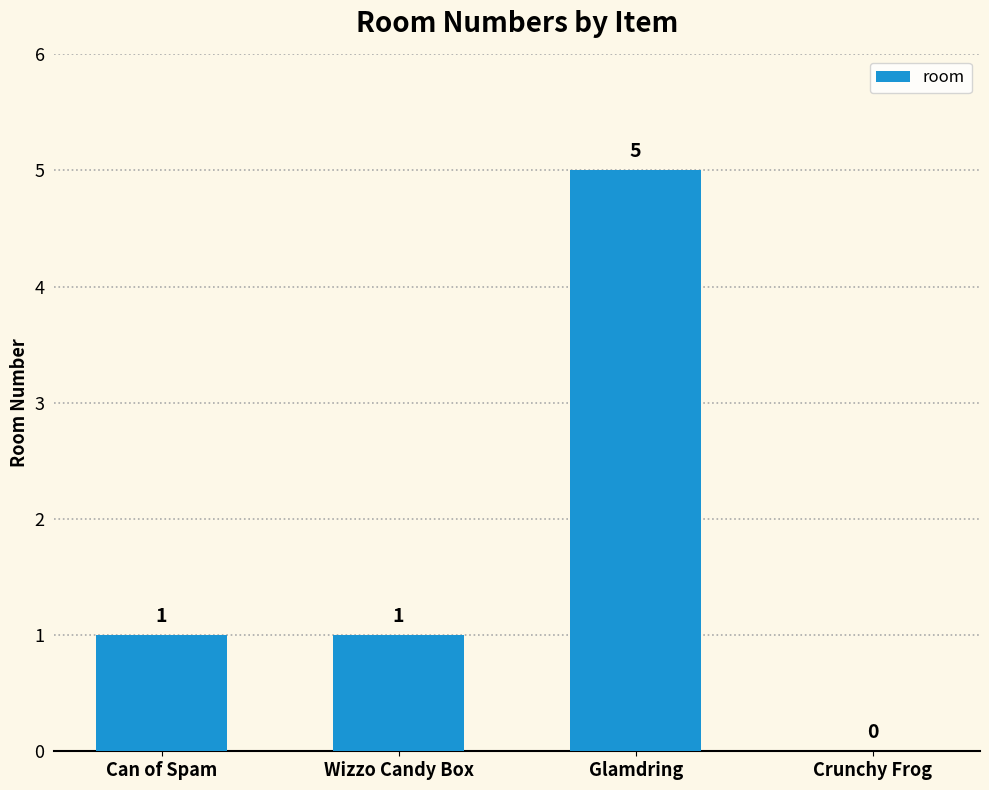

How many values are between 1 and 5?

3